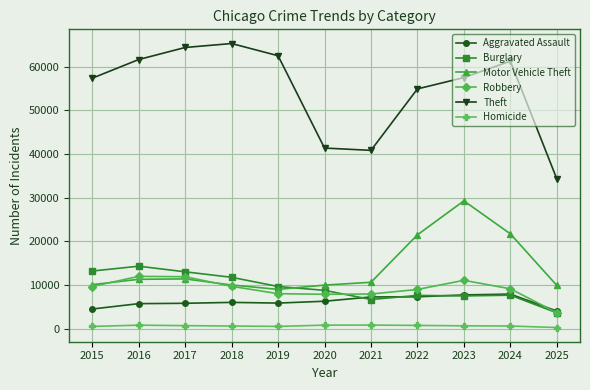

Which category has the highest value across all series?

2018